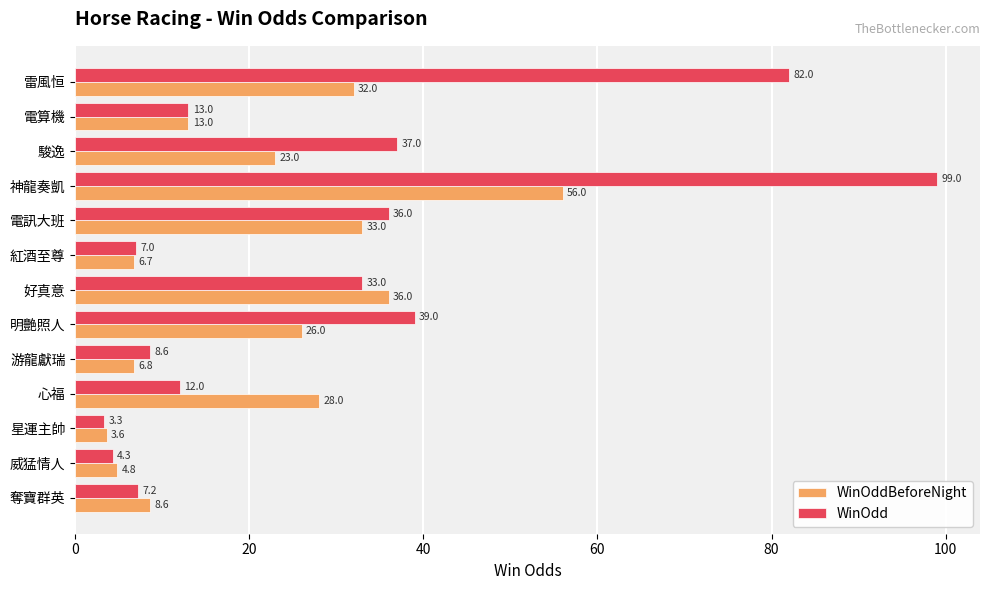

Rank the series by their maximum value, from highest to lowest.

WinOdd, WinOddBeforeNight